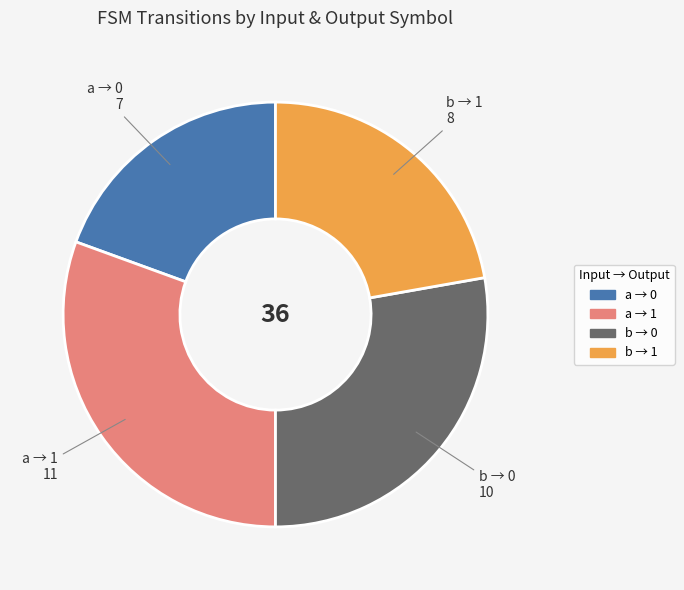

Is there any slice that represents more than half of the pie?

No